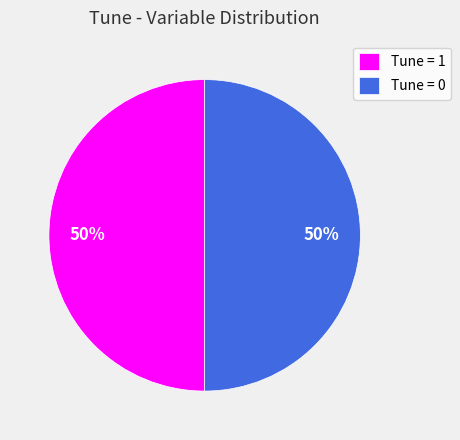

Is the sum of Tune = 0 and Tune = 1 greater than half?

Yes